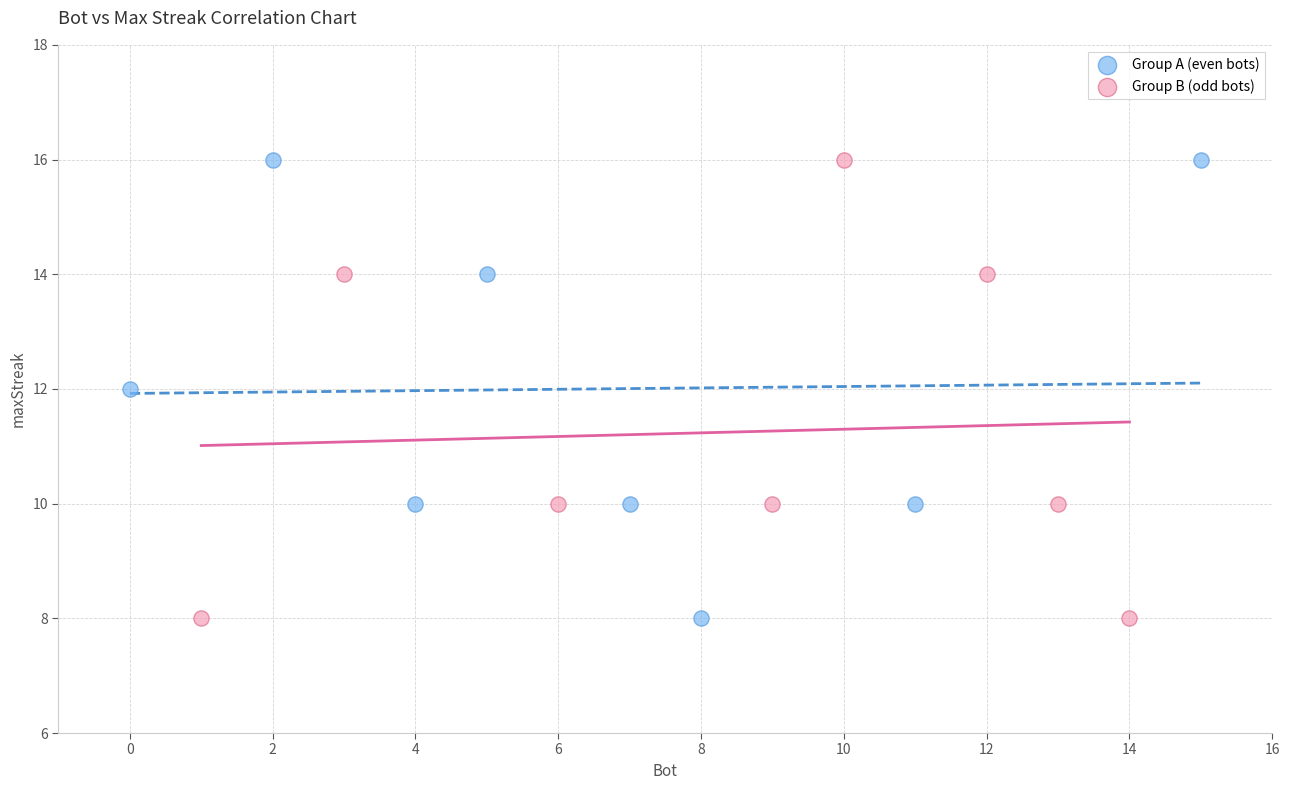

What are all the series names shown in the legend?

Group A (even bots), Group B (odd bots)